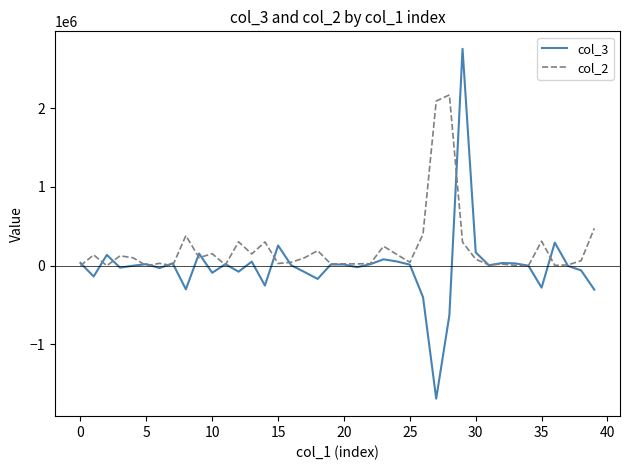

List the series in order of their overall mean, highest first.

col_2, col_3